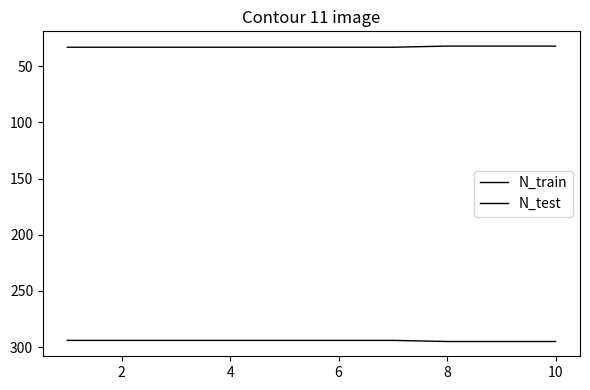

How many lines are shown in the chart?

2